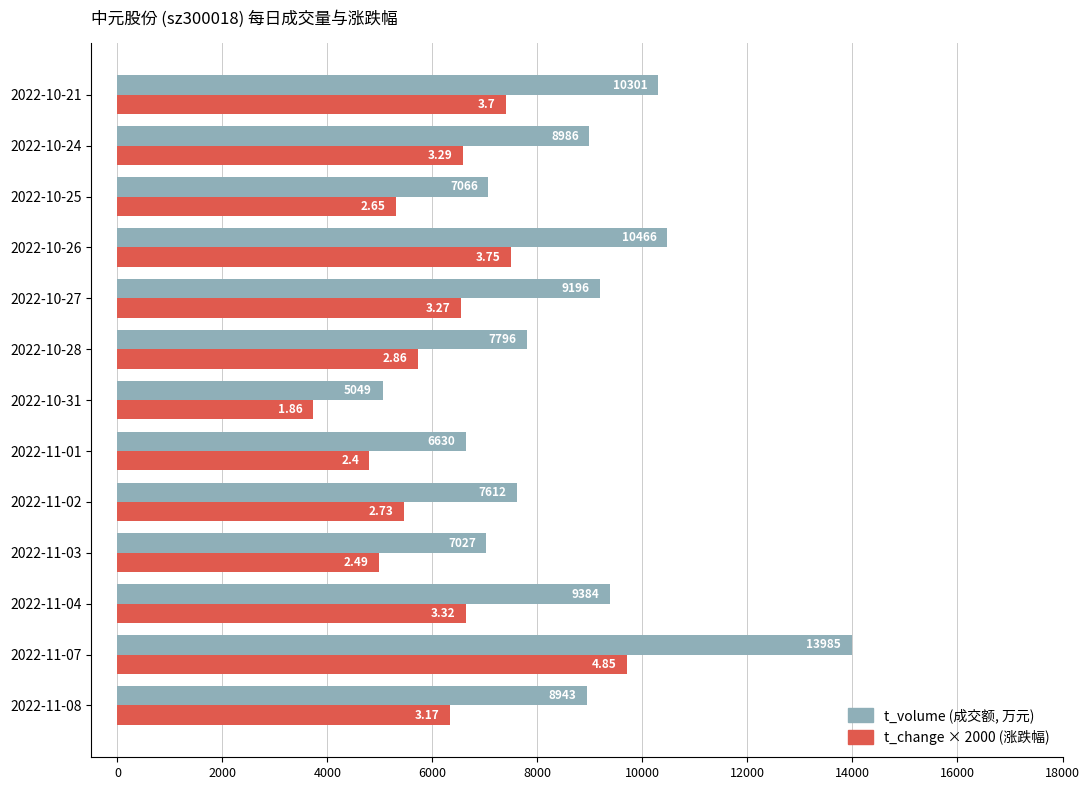

What is the total value across all series at 2022-10-26?

17966